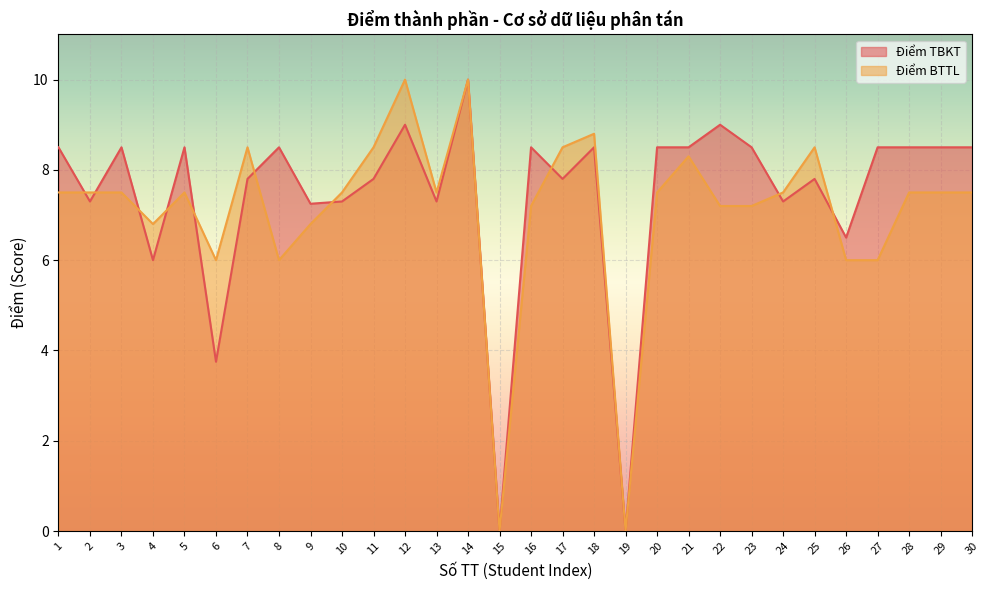

Where do Điểm BTTL and Điểm TBKT first cross each other?

1 and 2